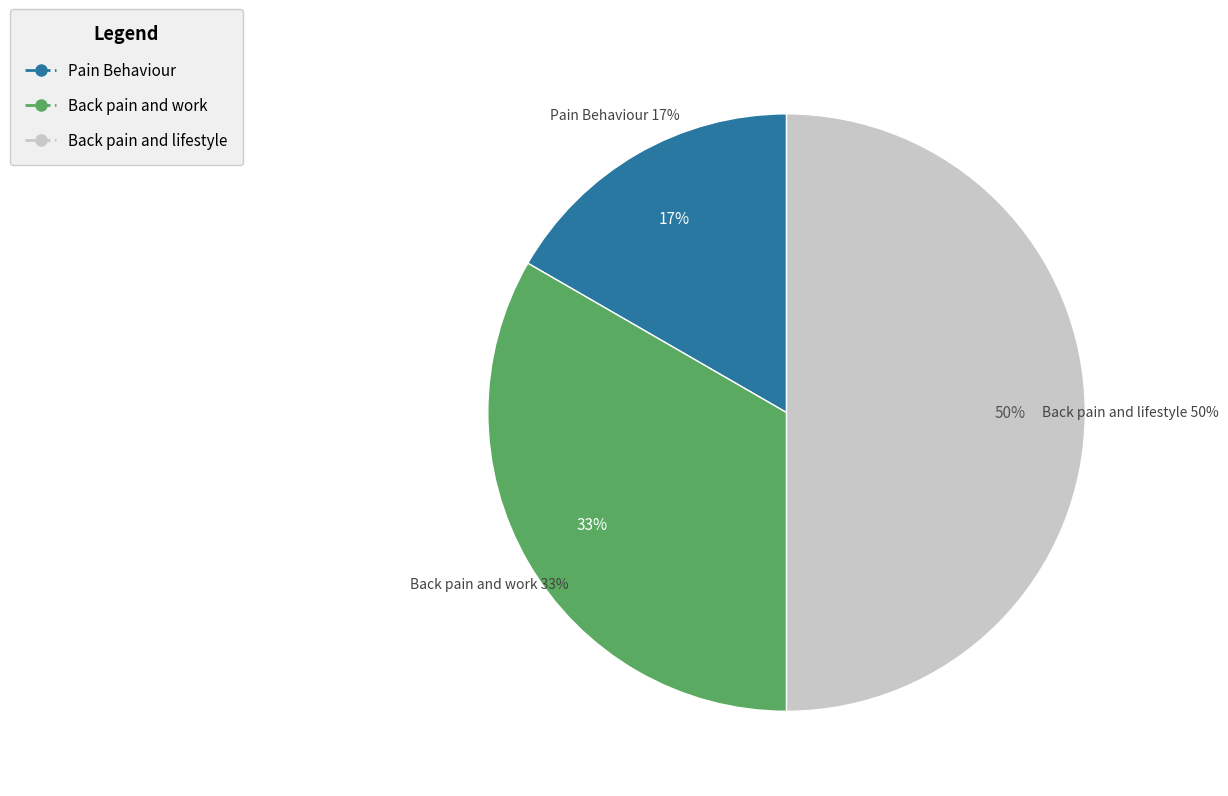

What is the change in value from Pain Behaviour to Back pain and work?

+1